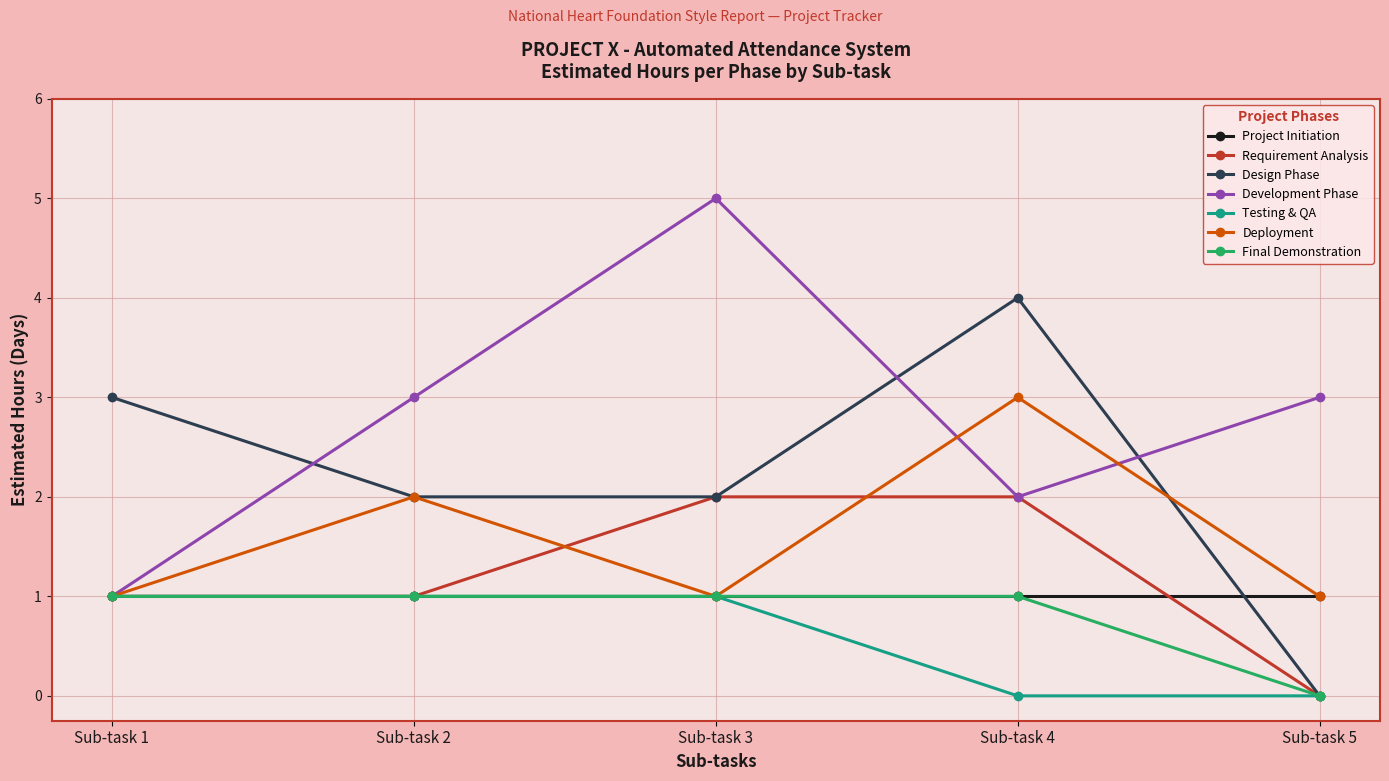

Between Sub-task 4 and Sub-task 5, which series saw the biggest shift?

Design Phase